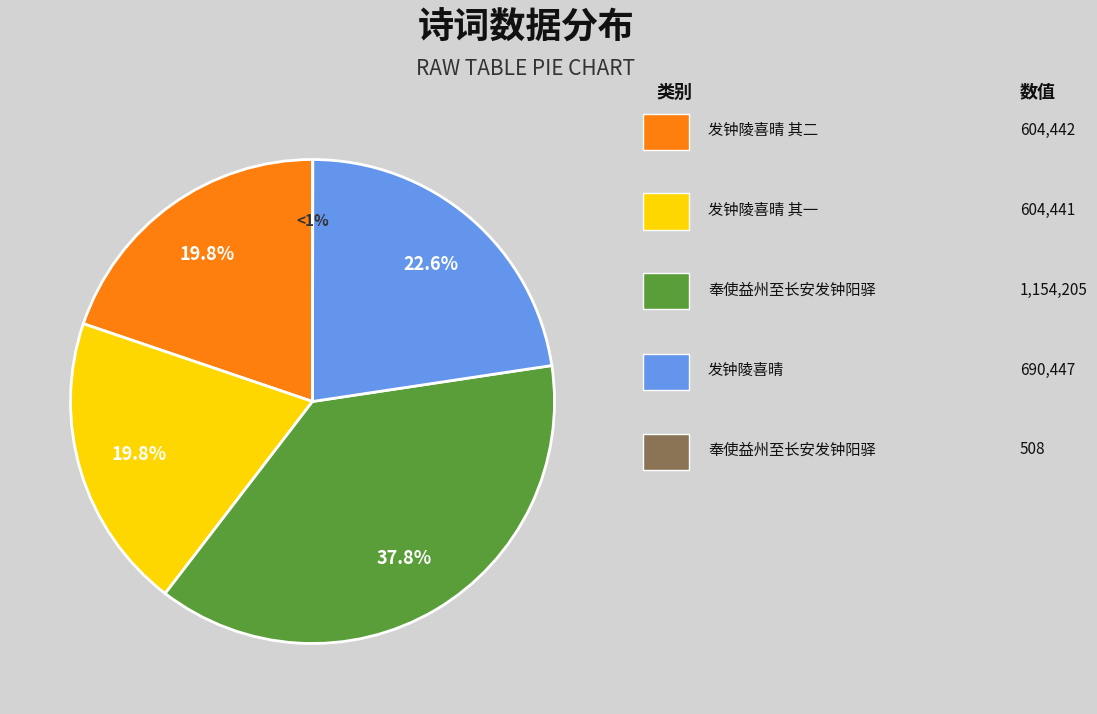

Is 奉使益州至长安发钟阳驿 the majority of the pie?

No